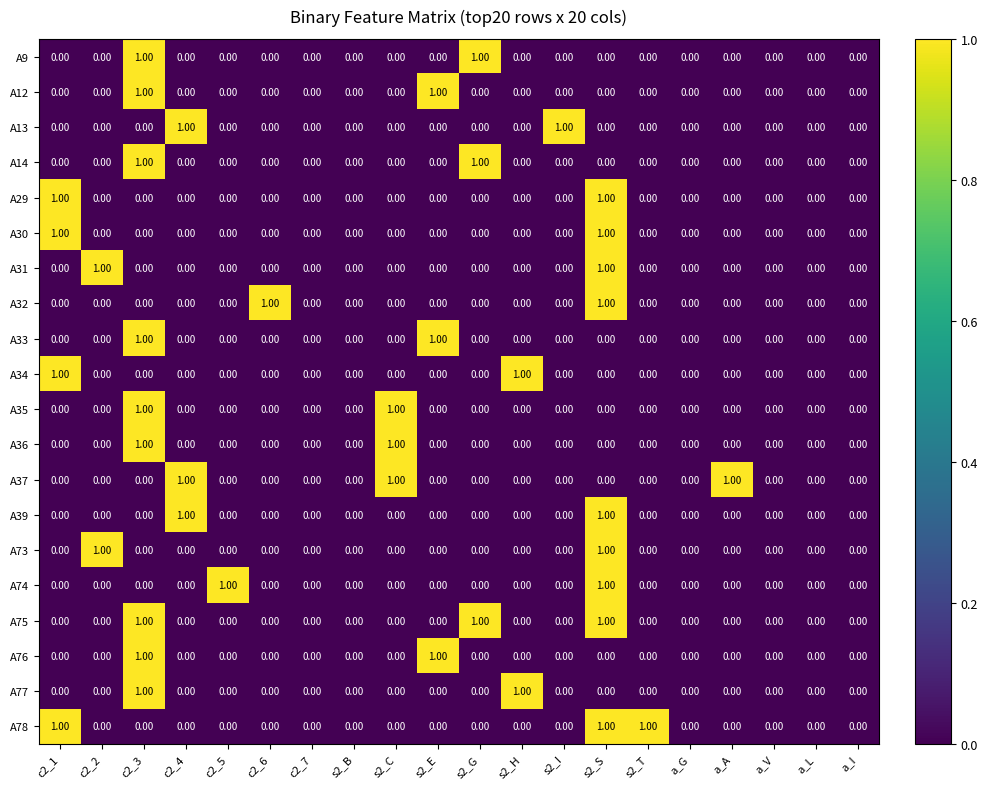

Count the number of data series in this chart.

20